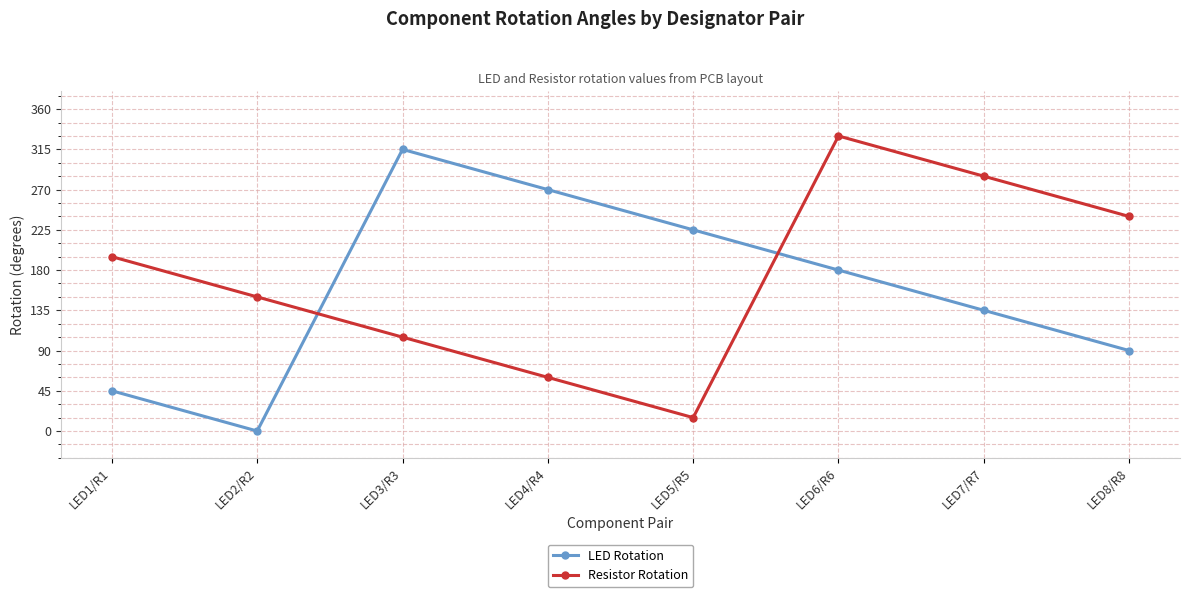

Does the chart display data point markers on the line(s)?

Yes